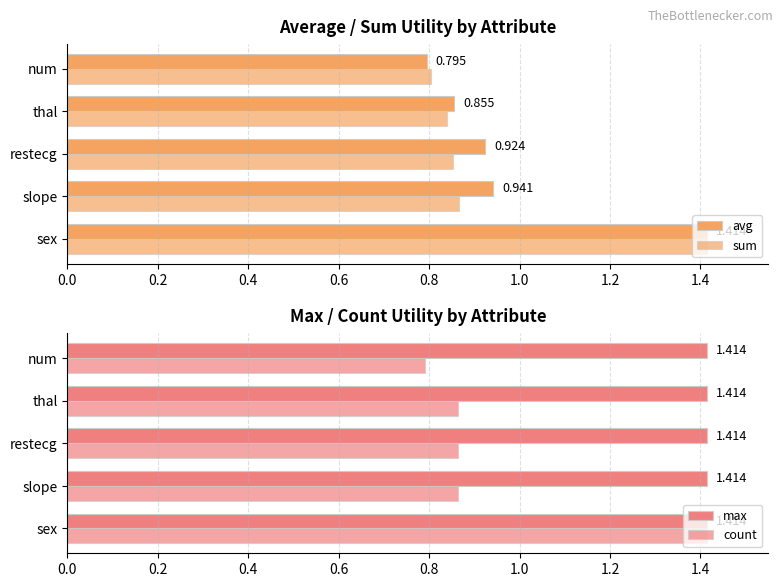

Does the chart contain stacked bars?

No